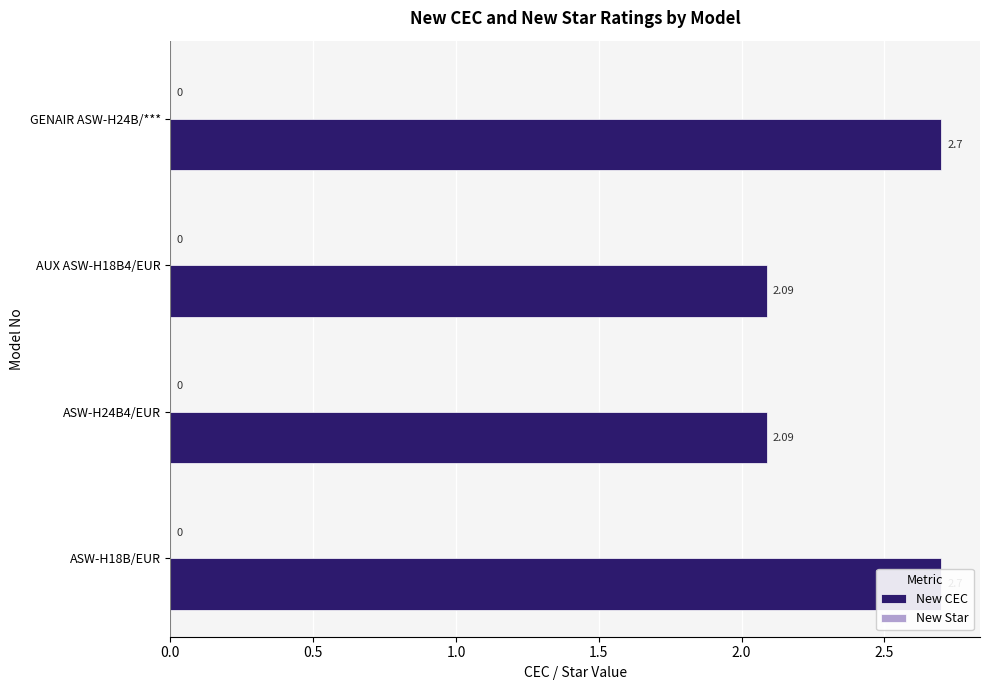

What is the highest value of the New CEC series?

2.7